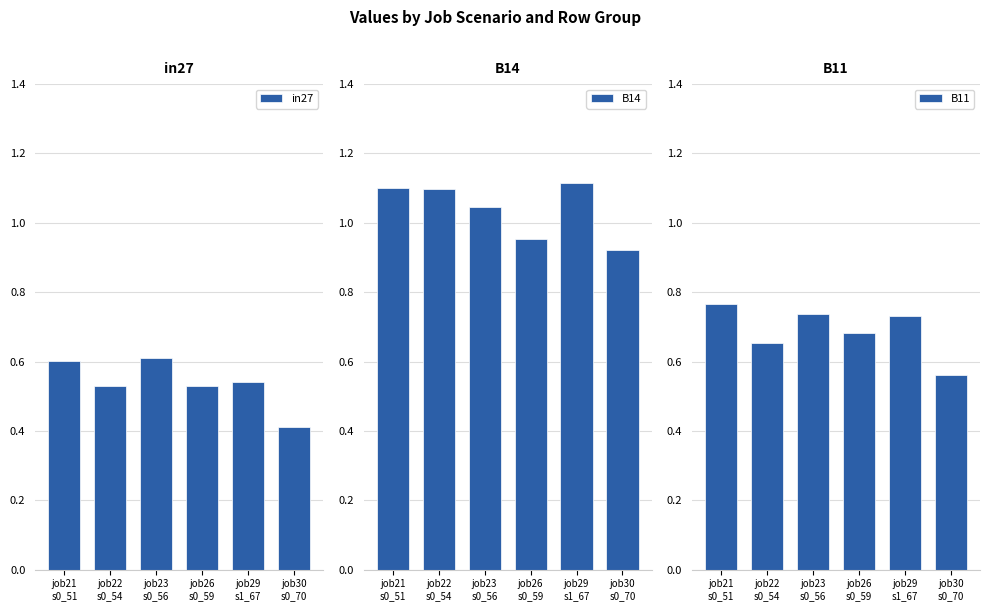

Which series has the largest range (max minus min)?

B11